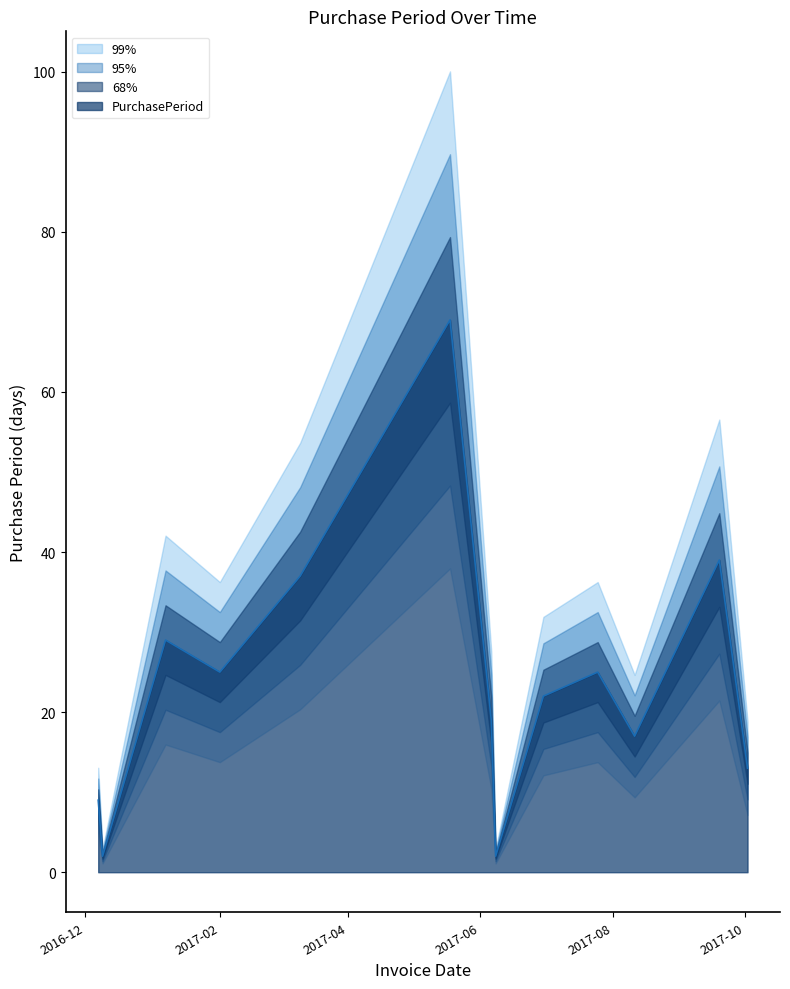

The value at 2017-02 is 25. True or false?

True